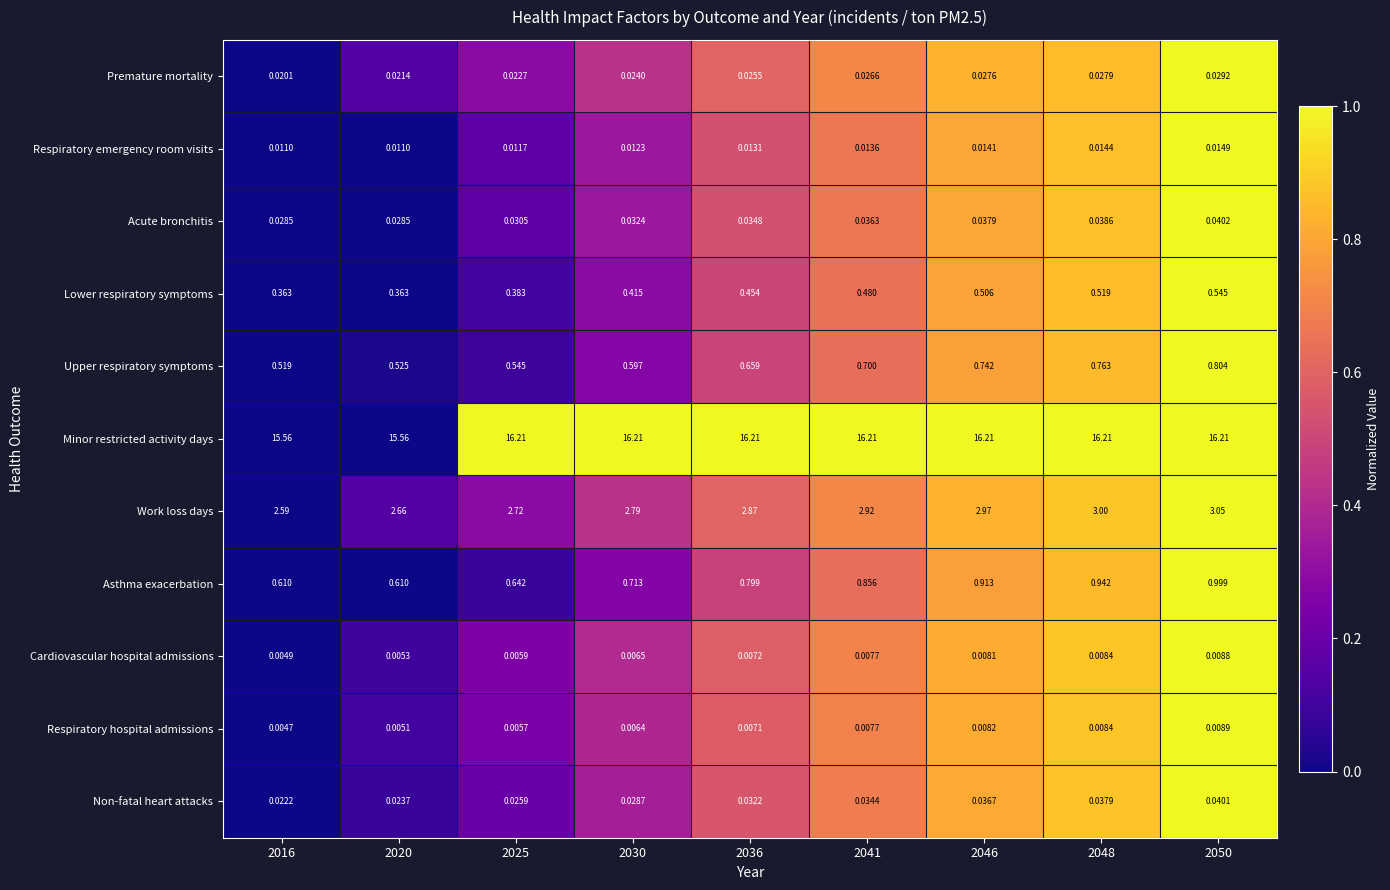

Which series has the largest total across all categories?

Minor restricted activity days